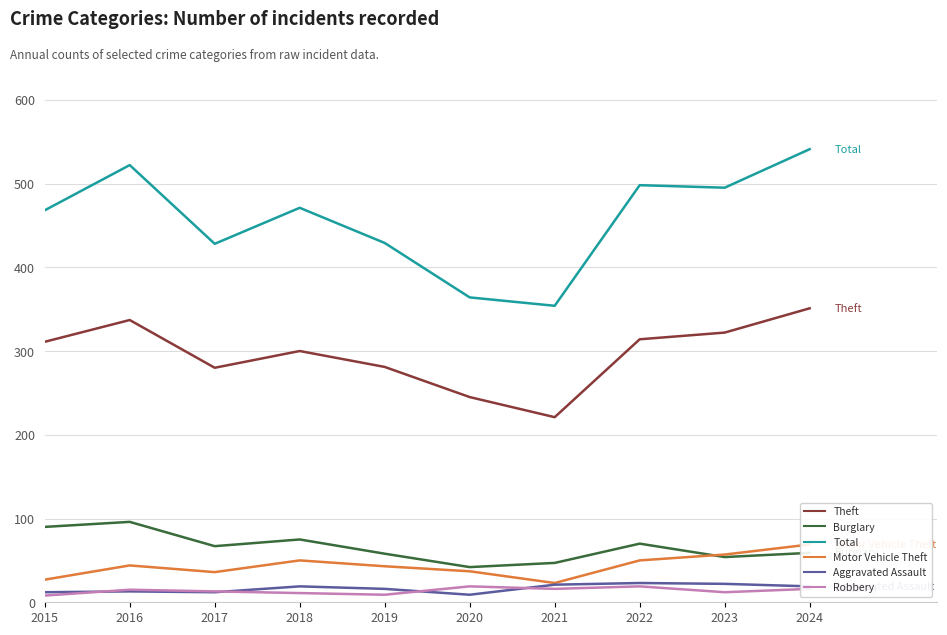

How many values in the Aggravated Assault series exceed 19?

3